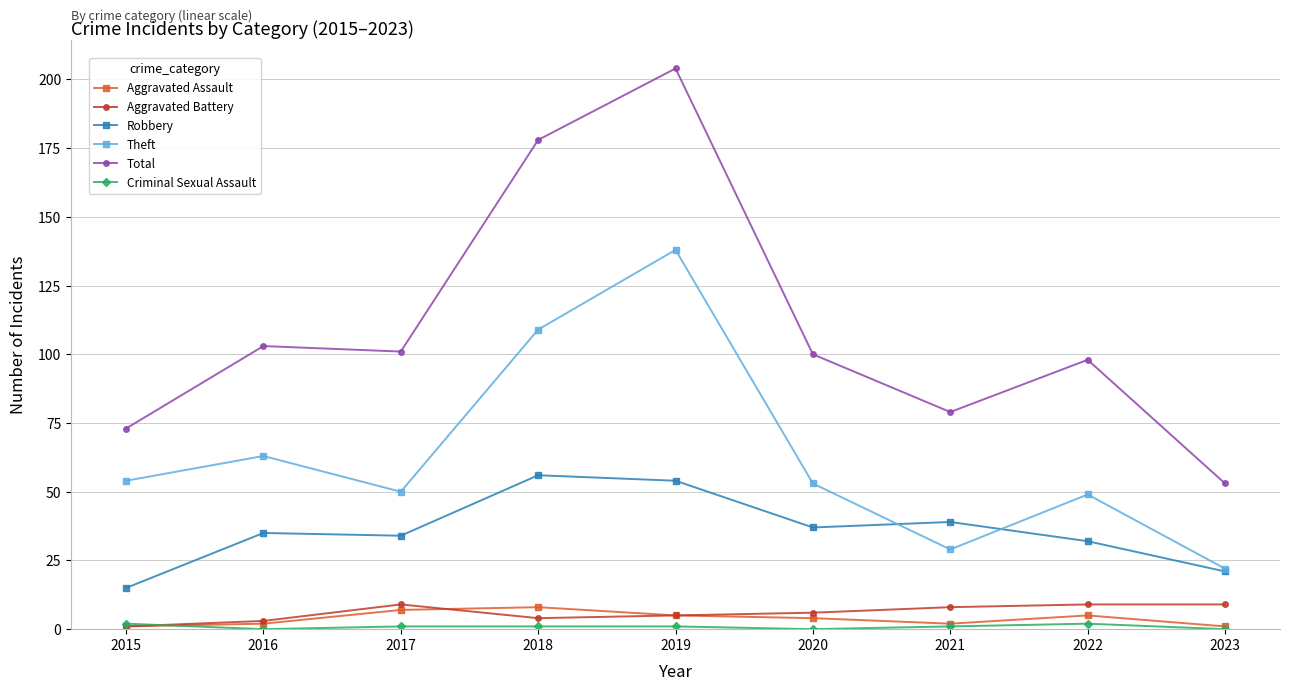

Is it true that Aggravated Assault equals 8 at 2018?

True